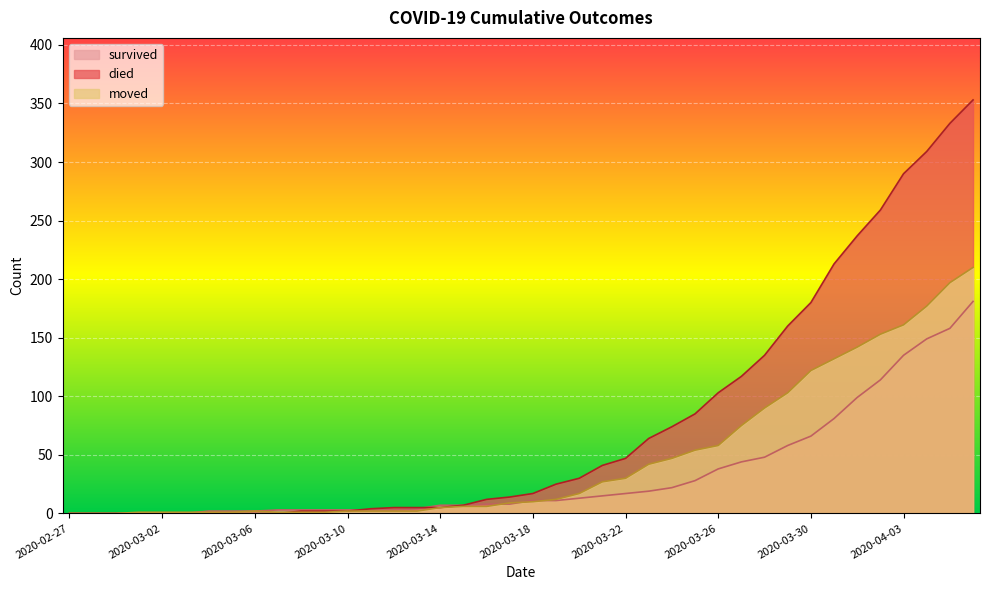

What position from the right is 2020-03-13?

25